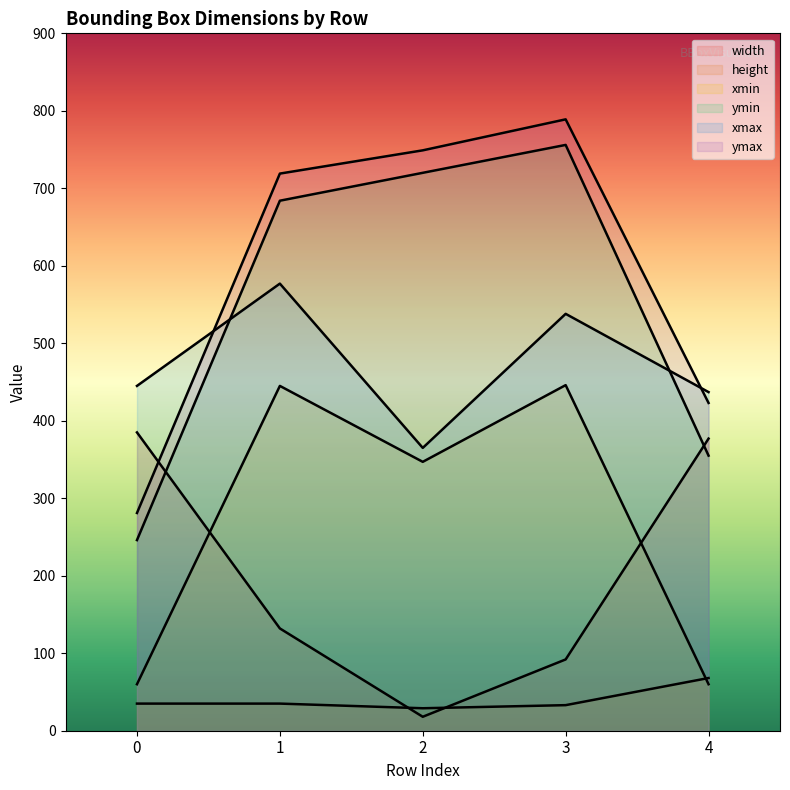

True or false: height and xmax cross at least once.

False